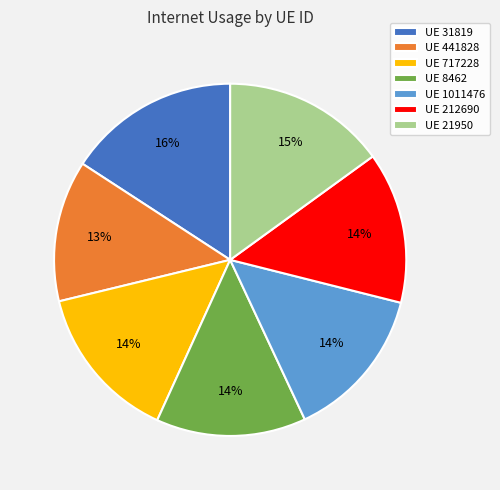

Which category has the smallest portion of the pie?

UE 441828